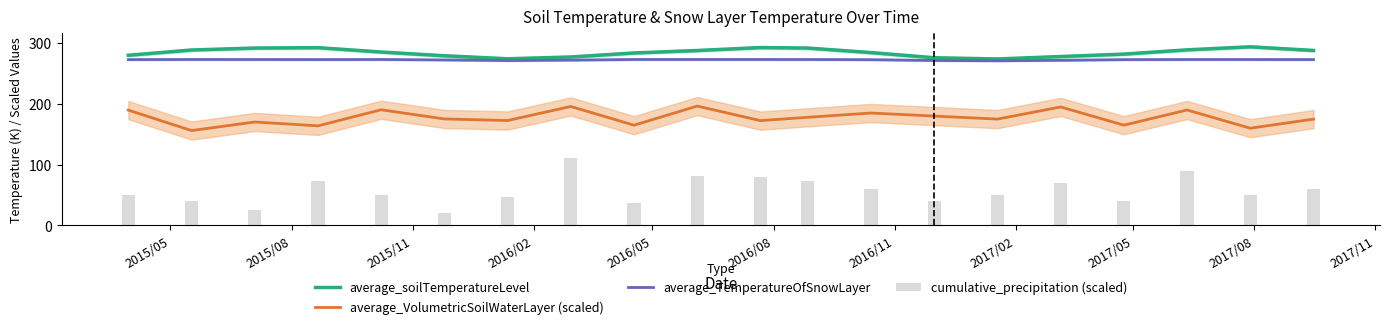

What is the lowest value of the average_VolumetricSoilWaterLayer (scaled) series?

156.2